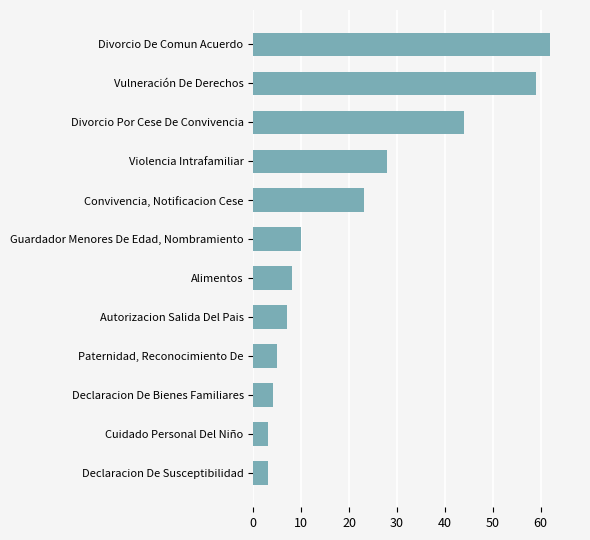

What is the maximum value shown in the chart?

62